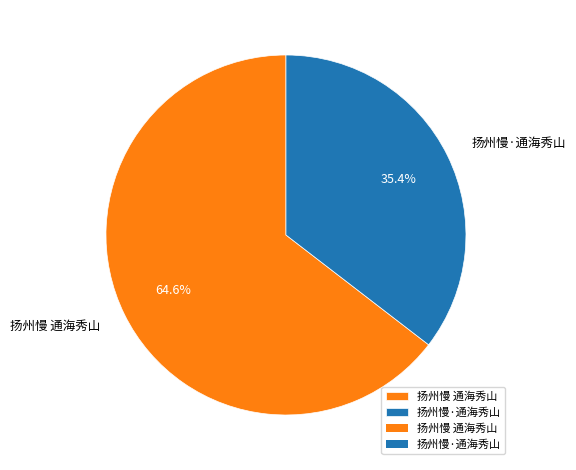

True or false: 扬州慢·通海秀山 accounts for 35% of the total.

True